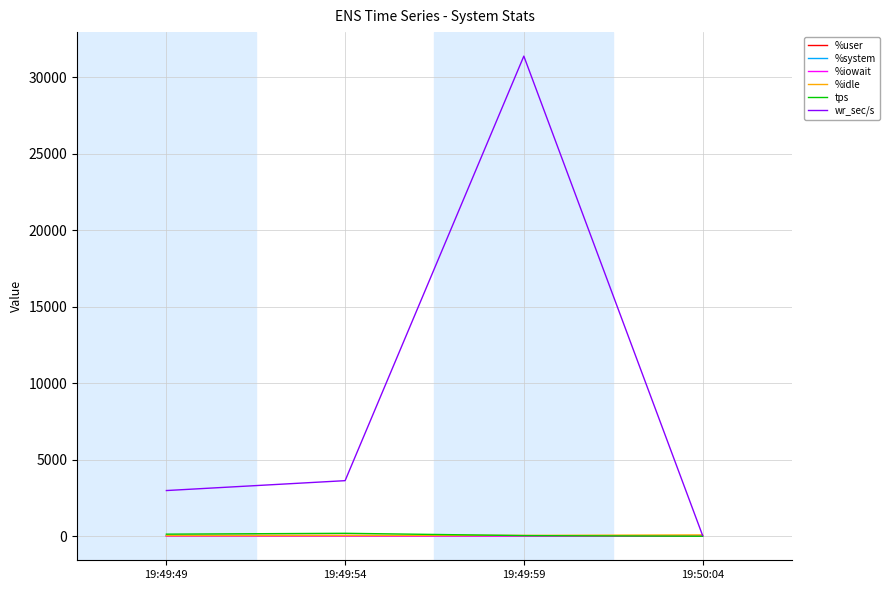

True or false: %user and %iowait cross at least once.

False